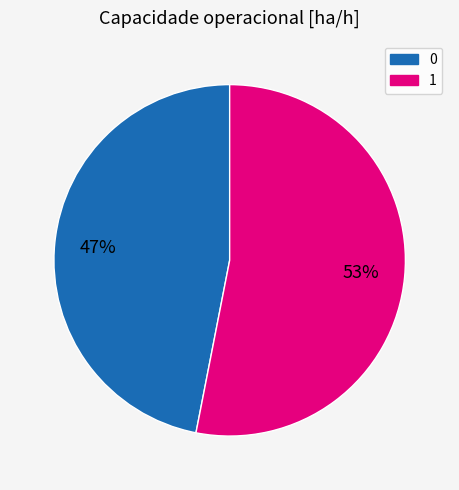

To the nearest percent, what is the average slice percentage?

50%